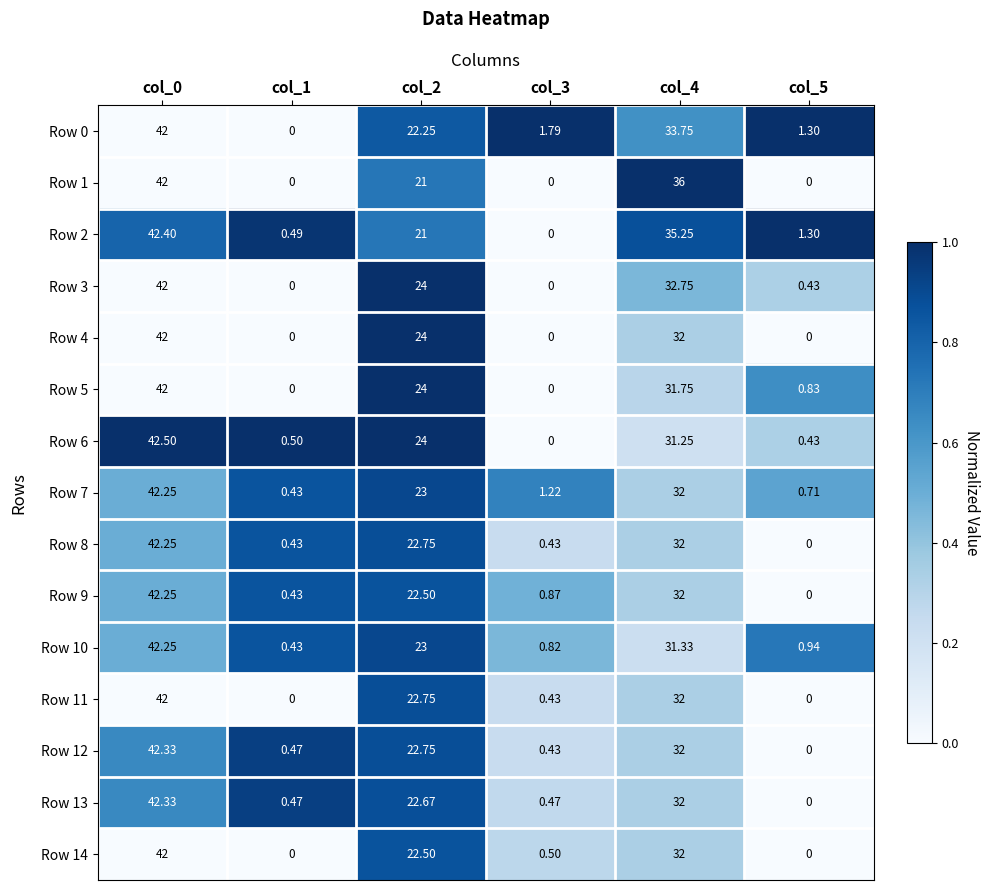

Is the value of Row 3 at col_2 greater than the value of Row 5 at col_3?

Yes